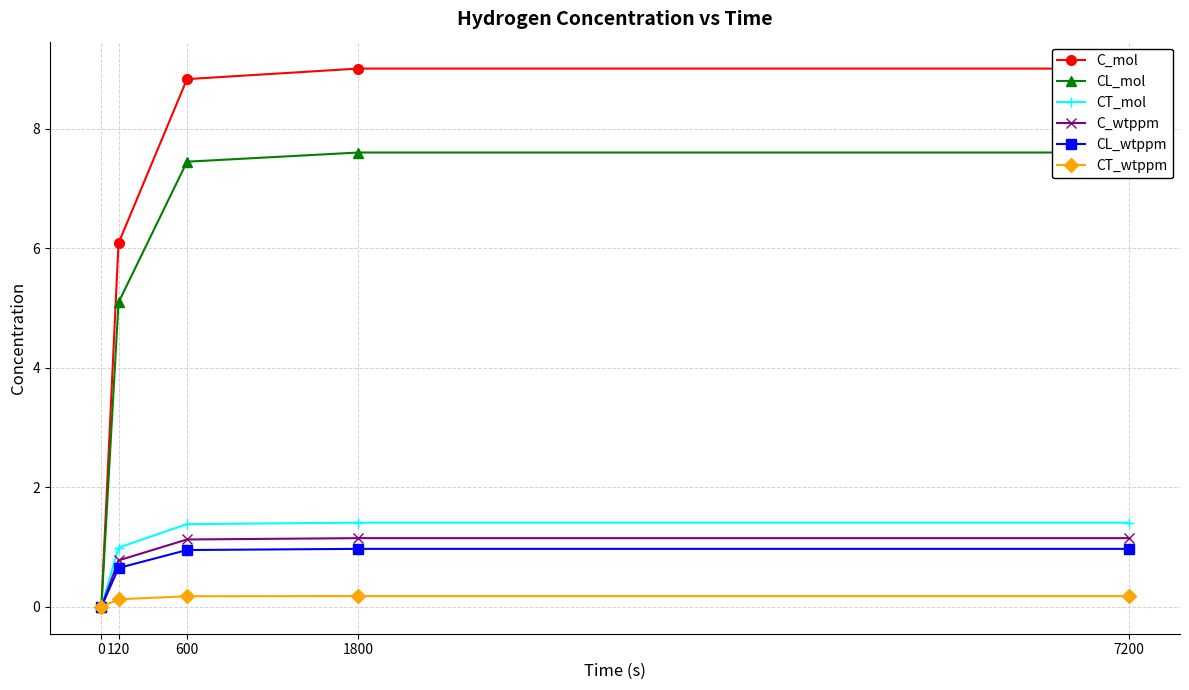

Count the number of categories in the chart.

5